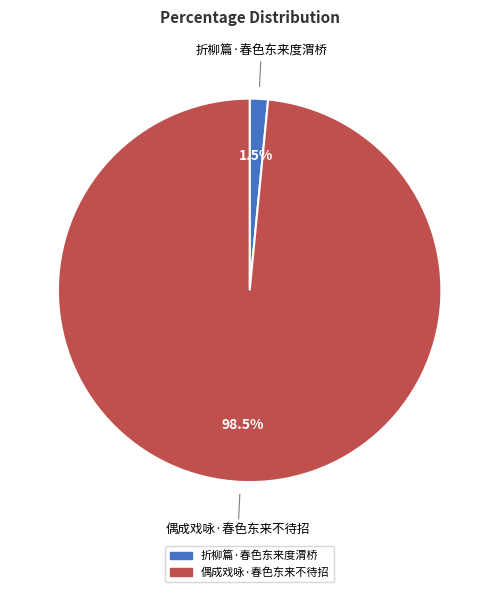

What is the total percentage of 折柳篇·春色东来度渭桥 and 偶成戏咏·春色东来不待招?

100.0%